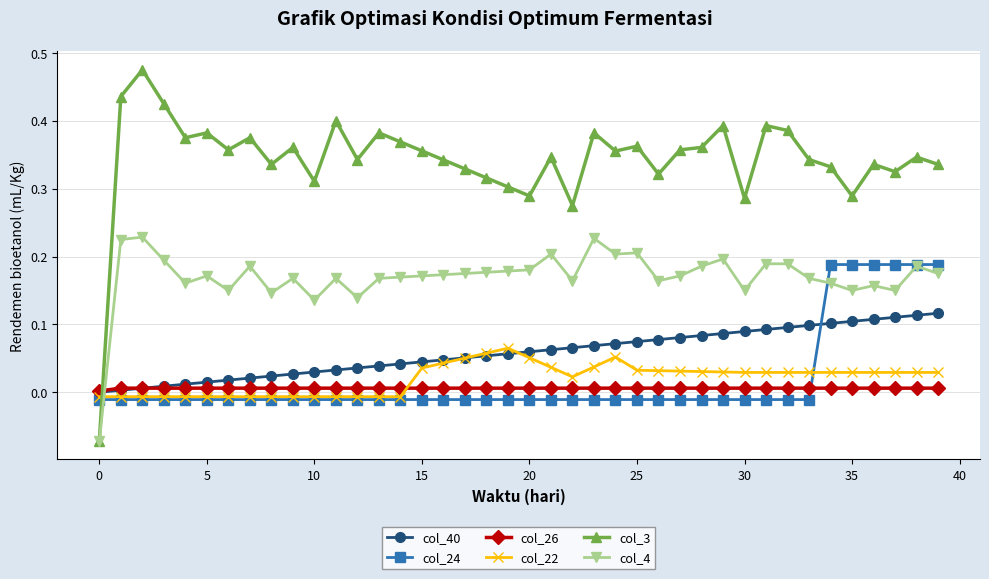

What are all the series names shown in the legend?

col_40, col_24, col_26, col_22, col_3, col_4